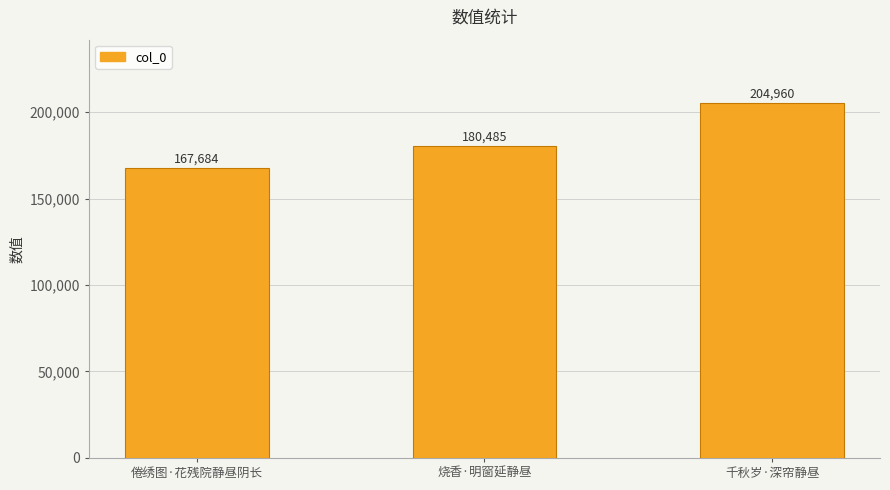

List the labels in order of value, largest first.

千秋岁·深帘静昼, 烧香·明窗延静昼, 倦绣图·花残院静昼阴长